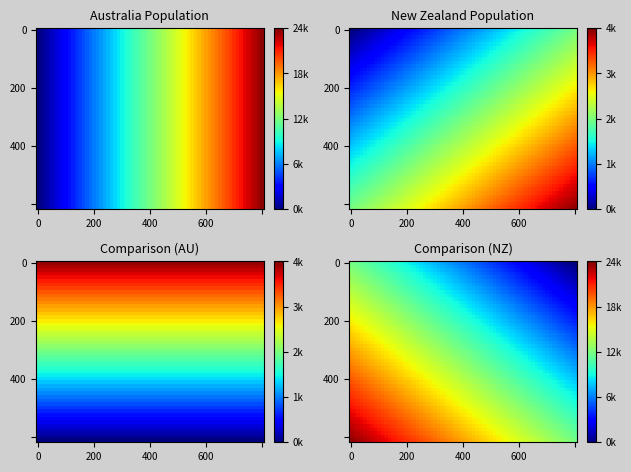

Reading right to left, extract all data points from this chart.

4743	24898